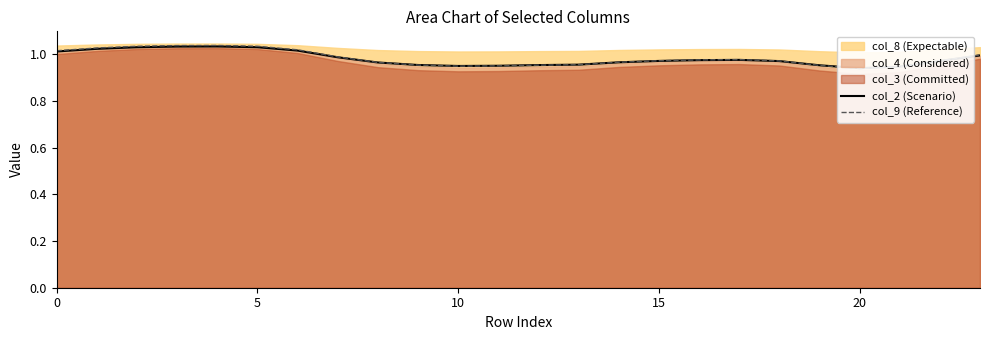

True or false: col_9 (Reference) and col_2 (Scenario) intersect in this chart.

True